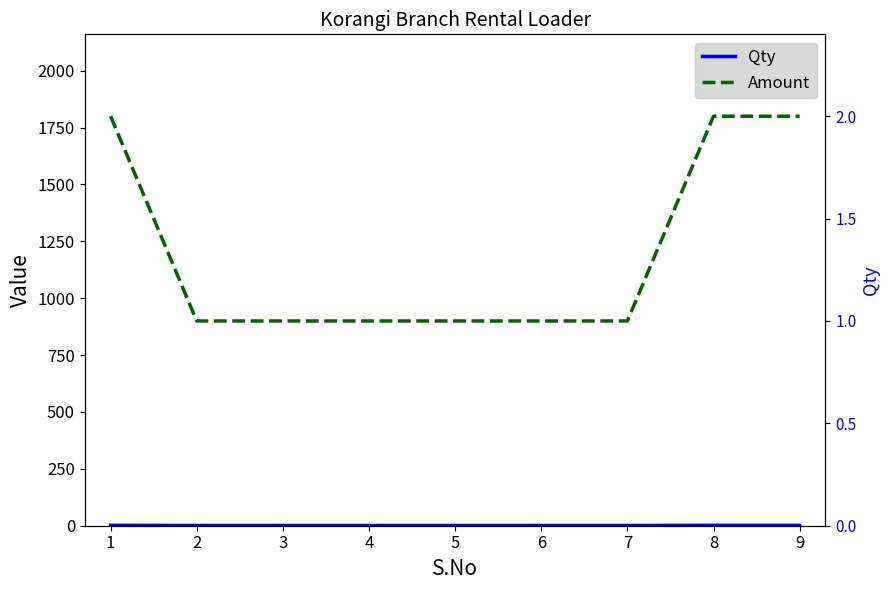

True or false: Amount and Qty intersect in this chart.

False